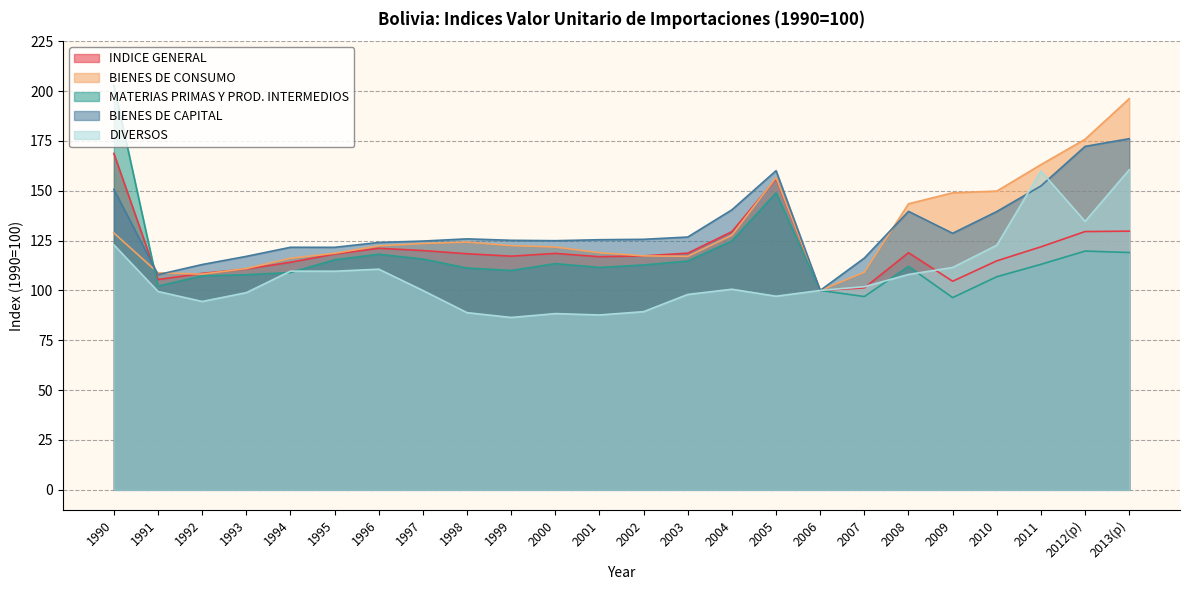

What is the minimum value shown in the chart?

86.4